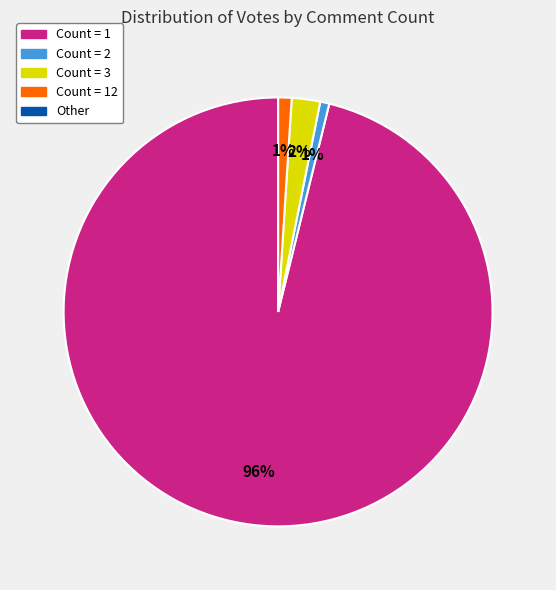

To the nearest percent, what is the difference between the largest and smallest slice percentages?

96%